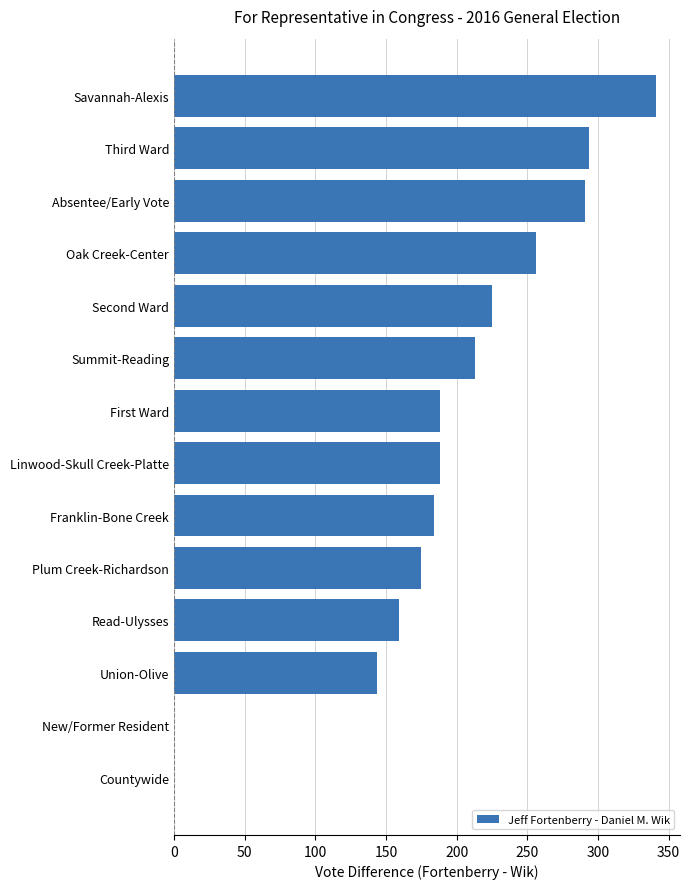

What is the maximum value shown in the chart?

341